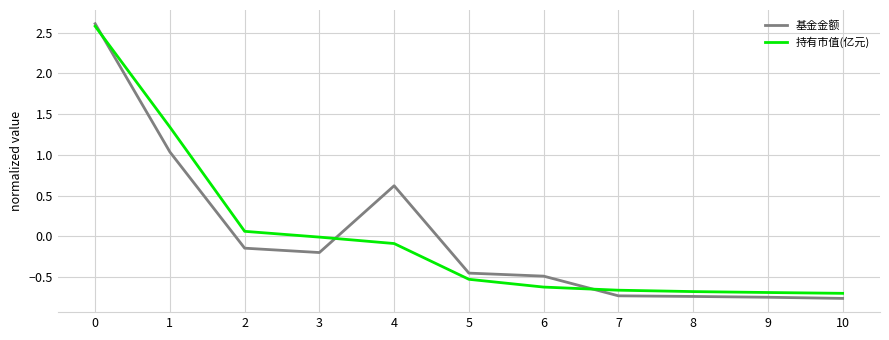

What is the highest value of the 持有市值(亿元) series?

2.6